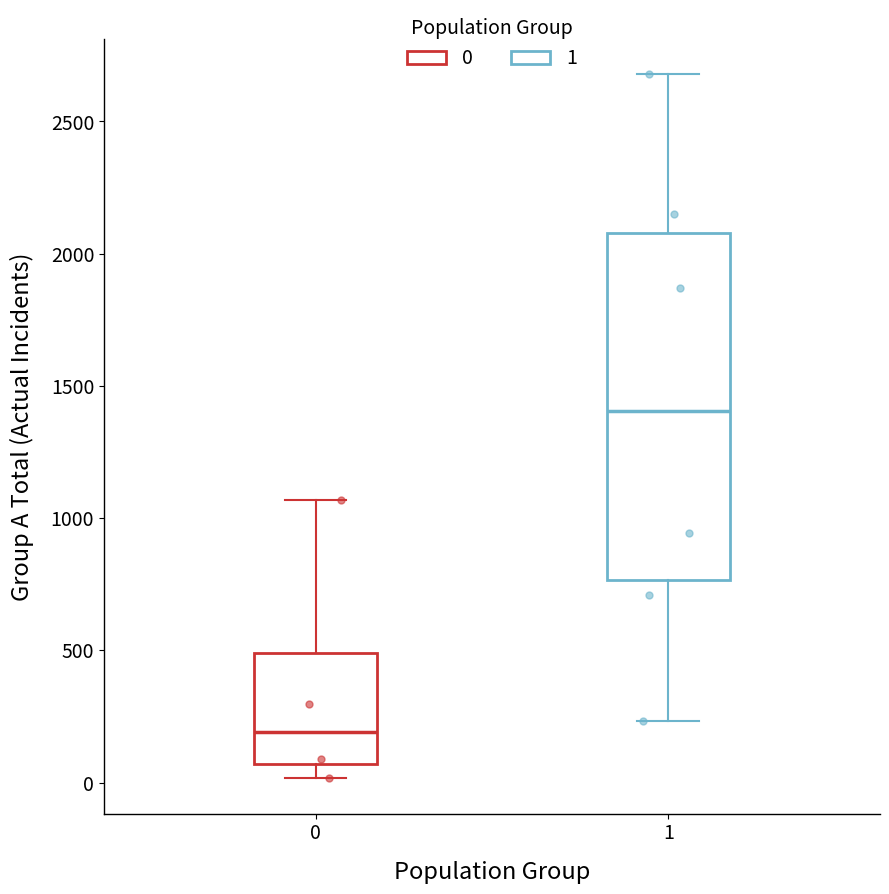

Which box has the highest median line?

1